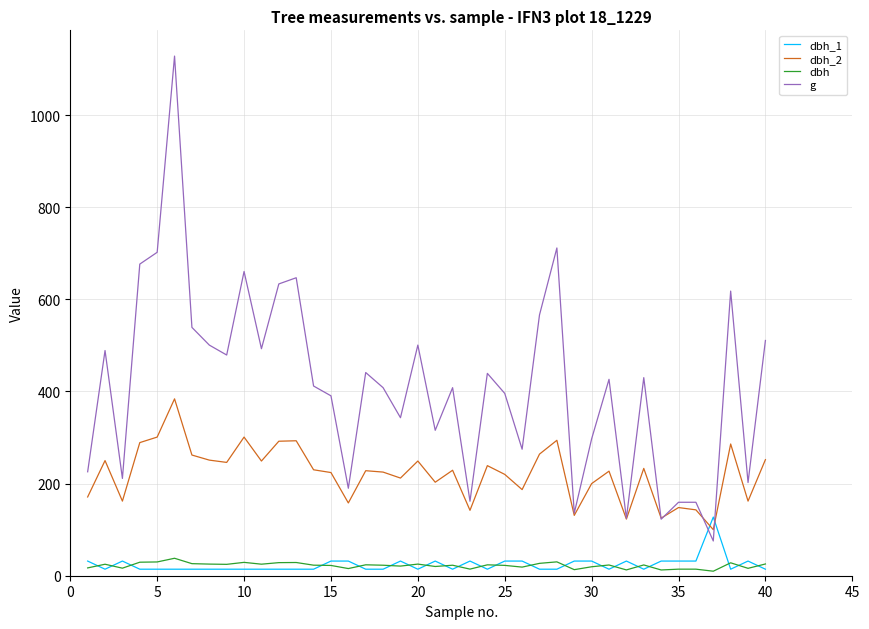

Which series has the largest total across all categories?

g